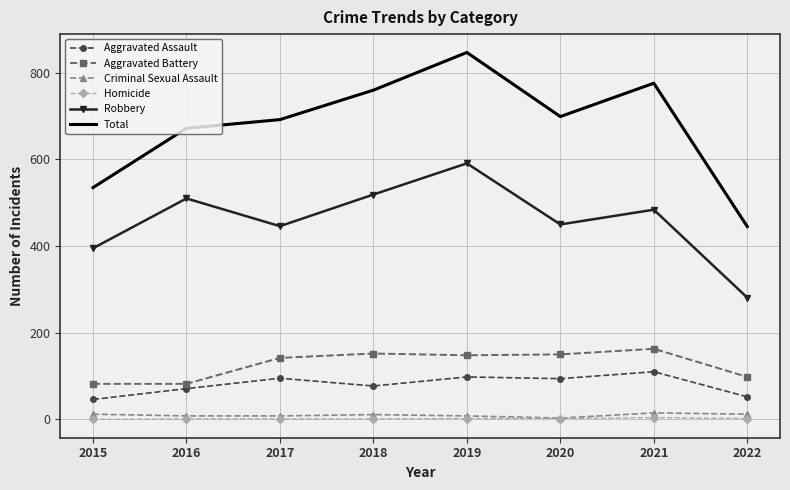

Which series has the largest total across all categories?

Total